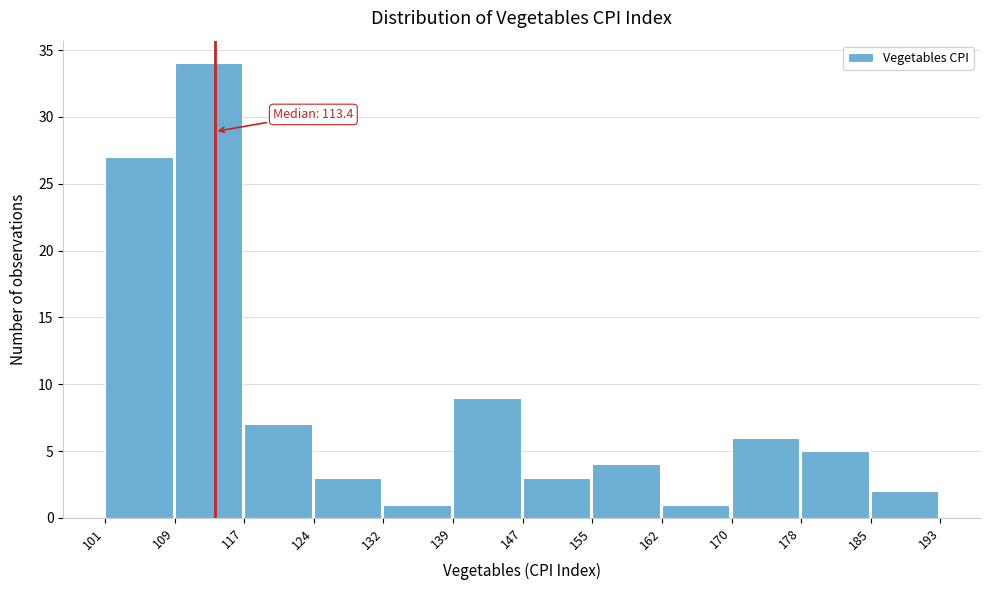

Over which range of the x-axis is the bar tallest?

109 to 117